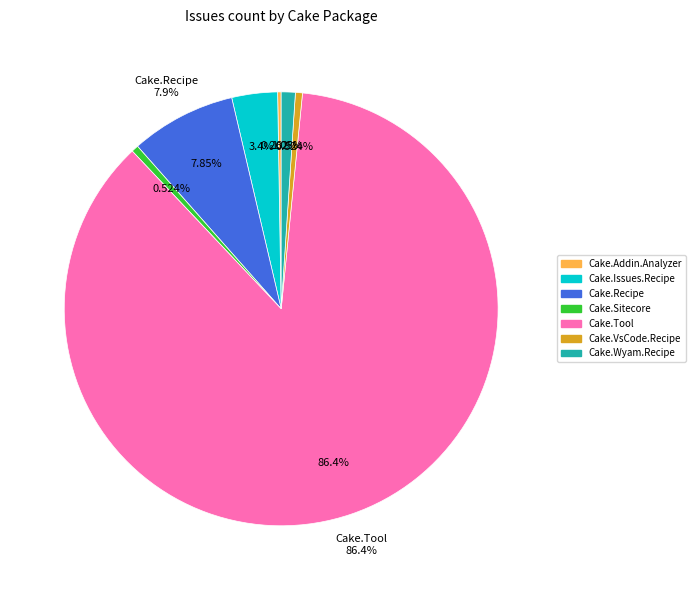

What percentage do Cake.Issues.Recipe and Cake.Tool together represent?

89.8%